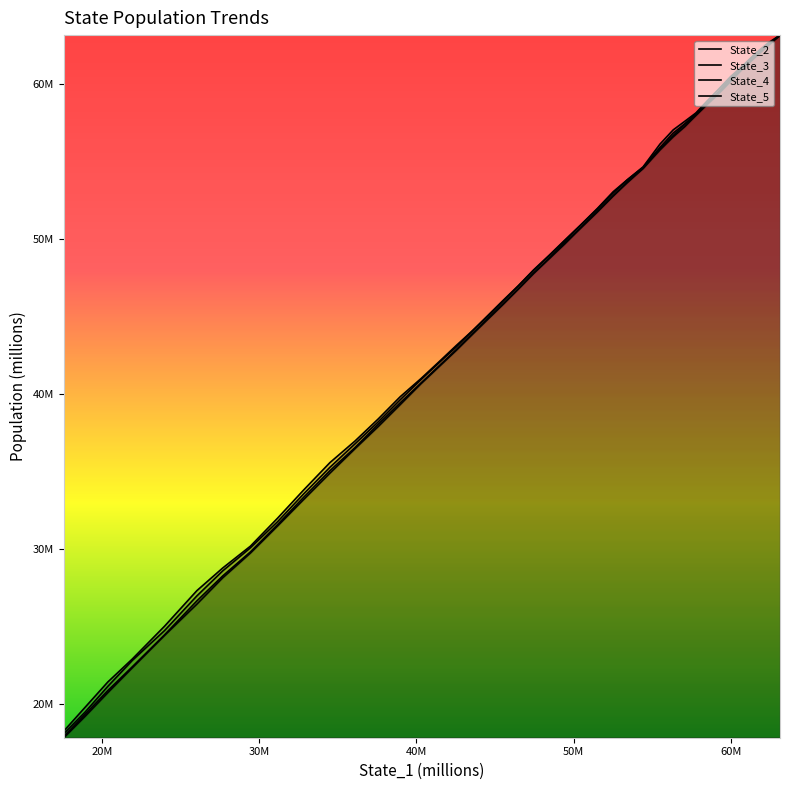

Does the chart have visible grid lines?

No